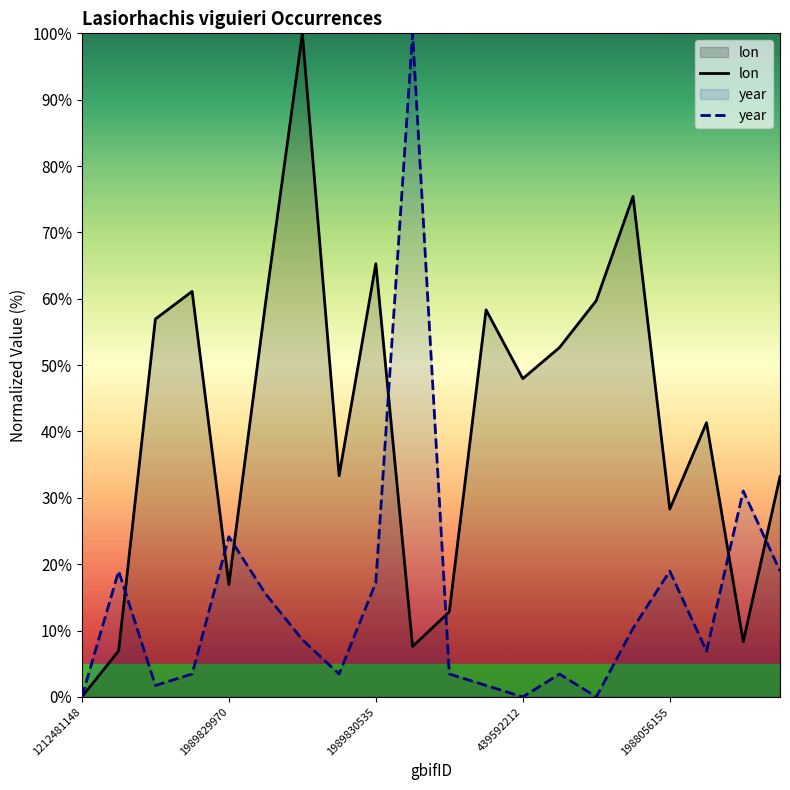

Is it true that lon equals 92.9 at 1989830535?

False